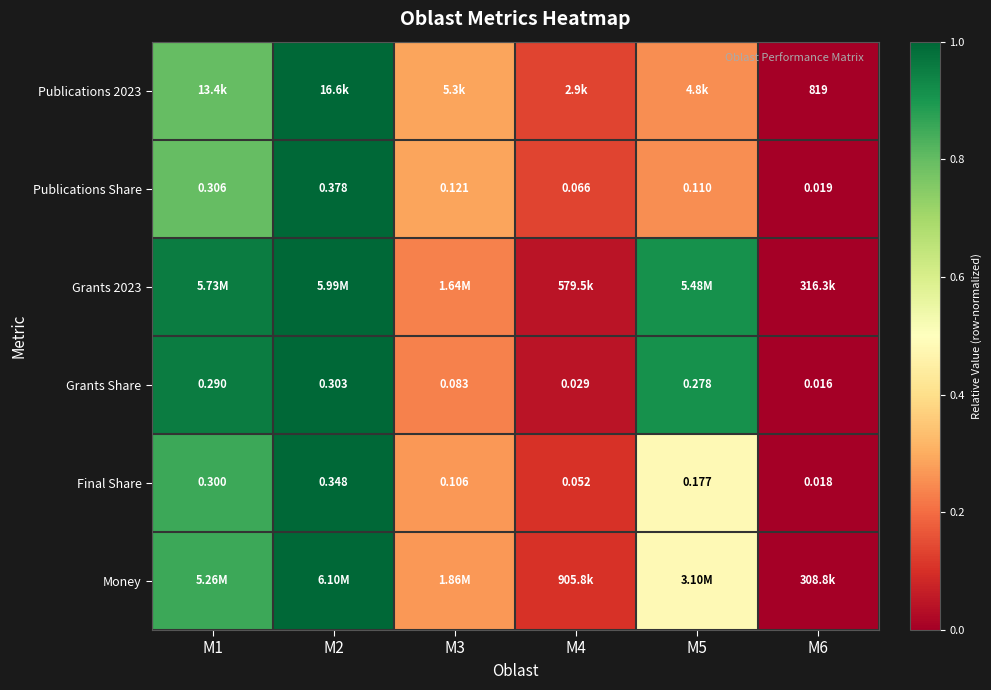

What is the sum of all Money values?

2.7